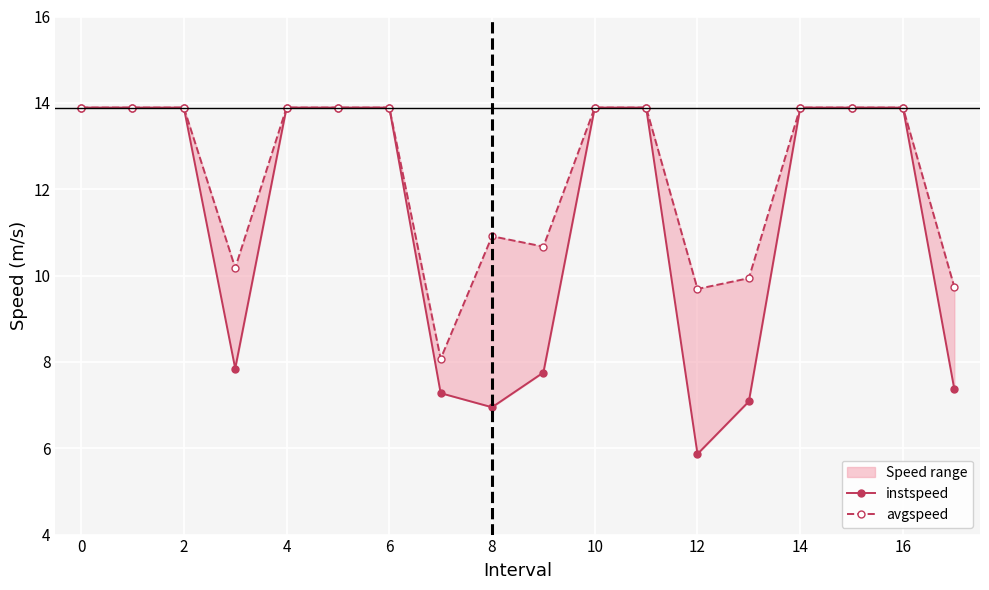

What is the value of the instspeed point at the 6th from the left?

13.9